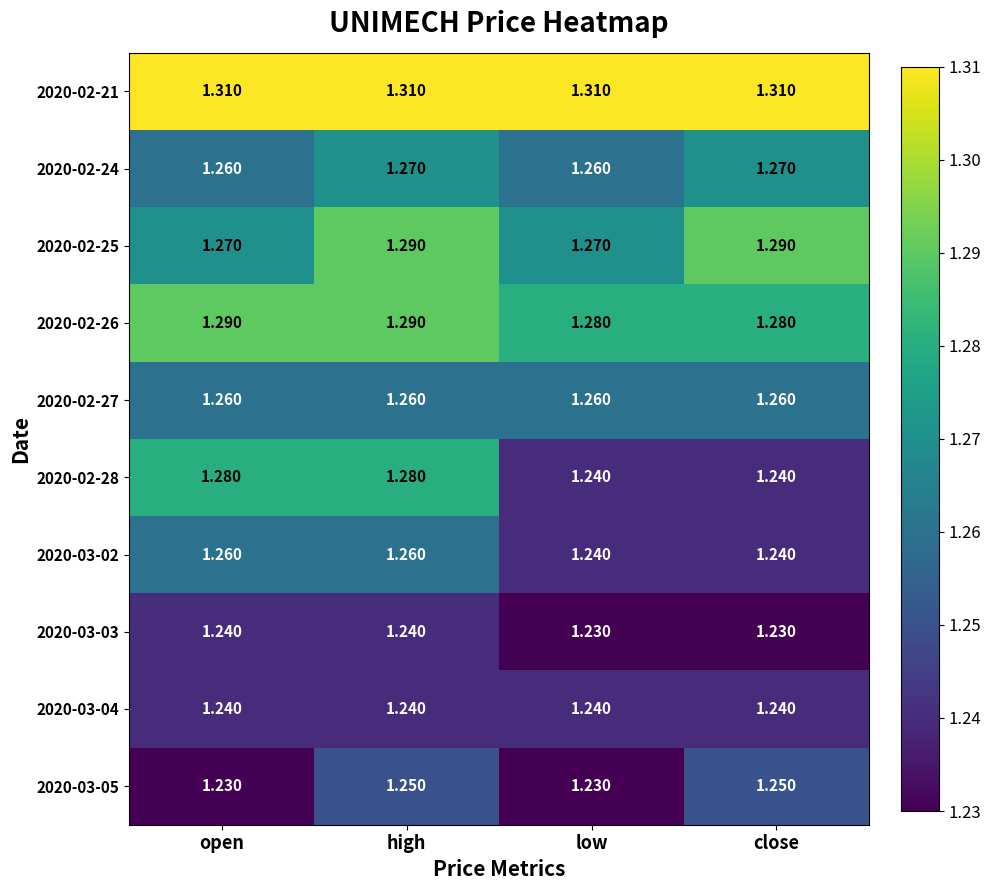

At which category is the sum across all series the highest?

high